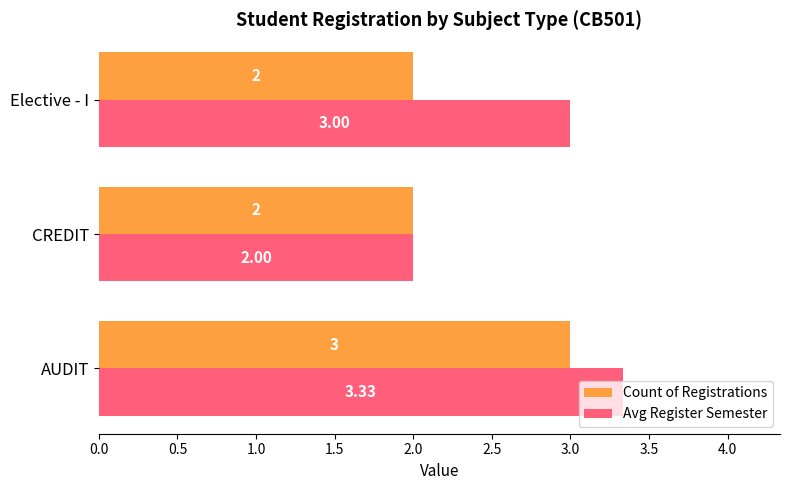

At which label is Avg Register Semester closest to 2?

CREDIT